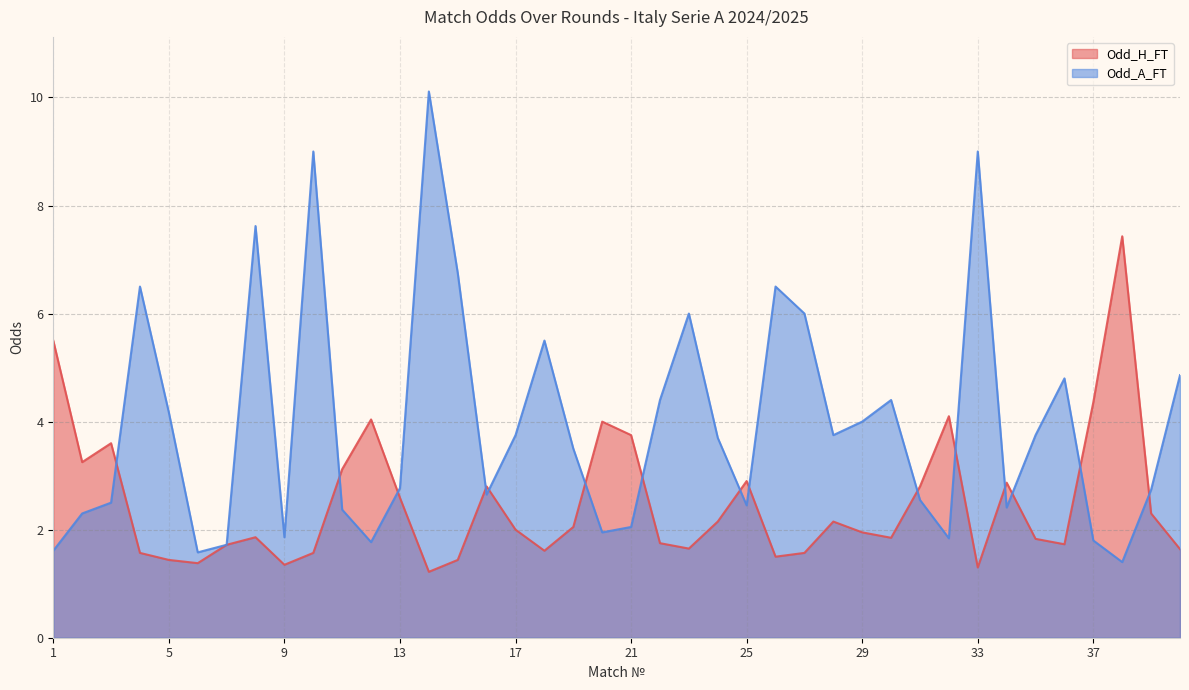

Where does the Odd_H_FT series first go above 2?

1